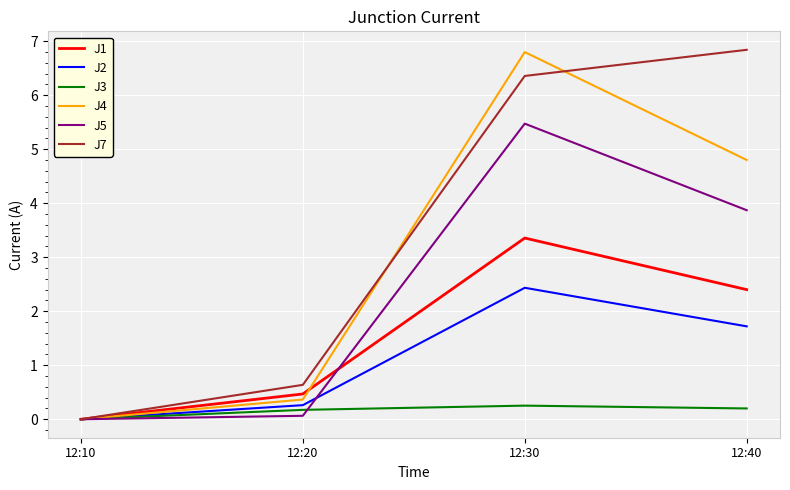

What is the difference between the highest and lowest values at 12:30?

6.5